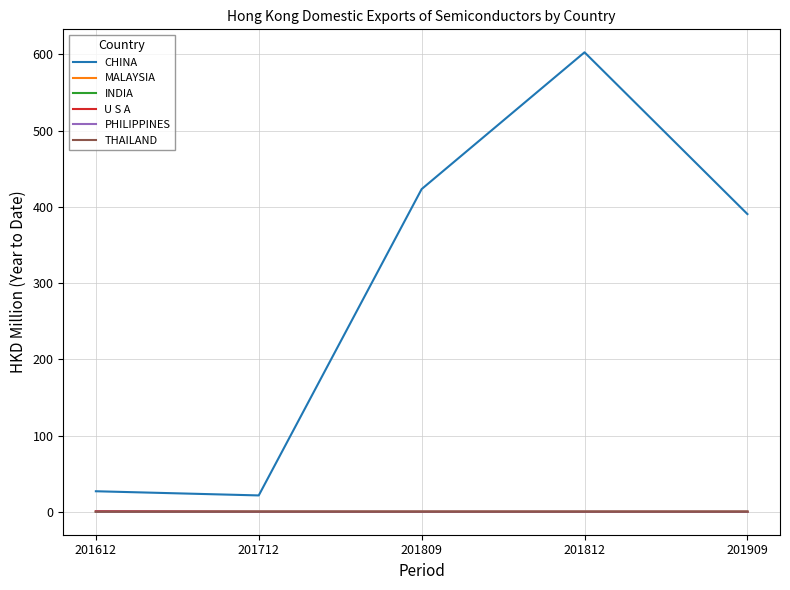

True or false: CHINA and INDIA intersect in this chart.

False